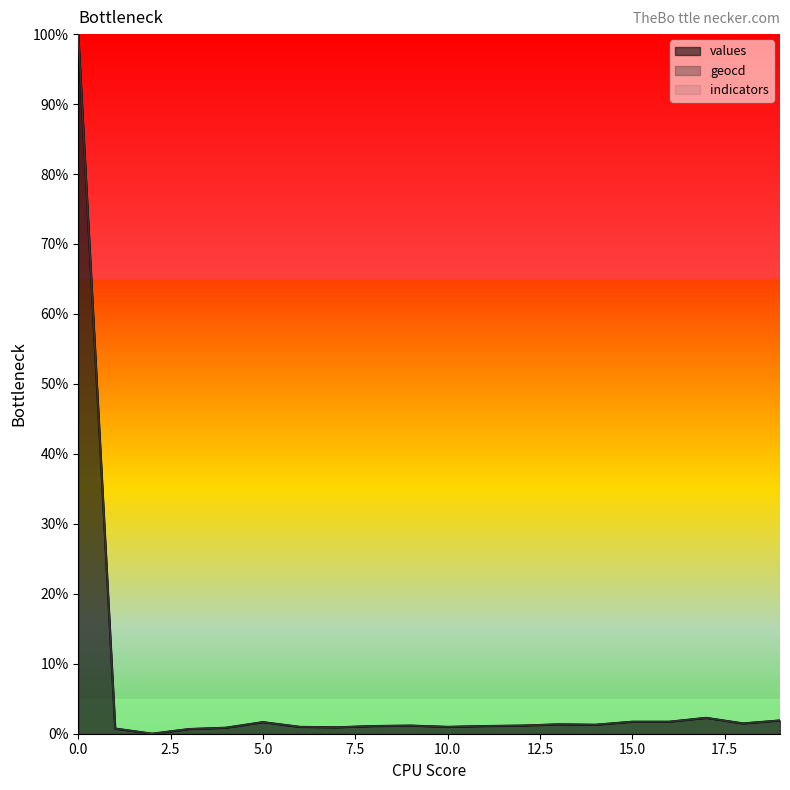

True or false: values has more than 2 points higher than both neighbors.

True